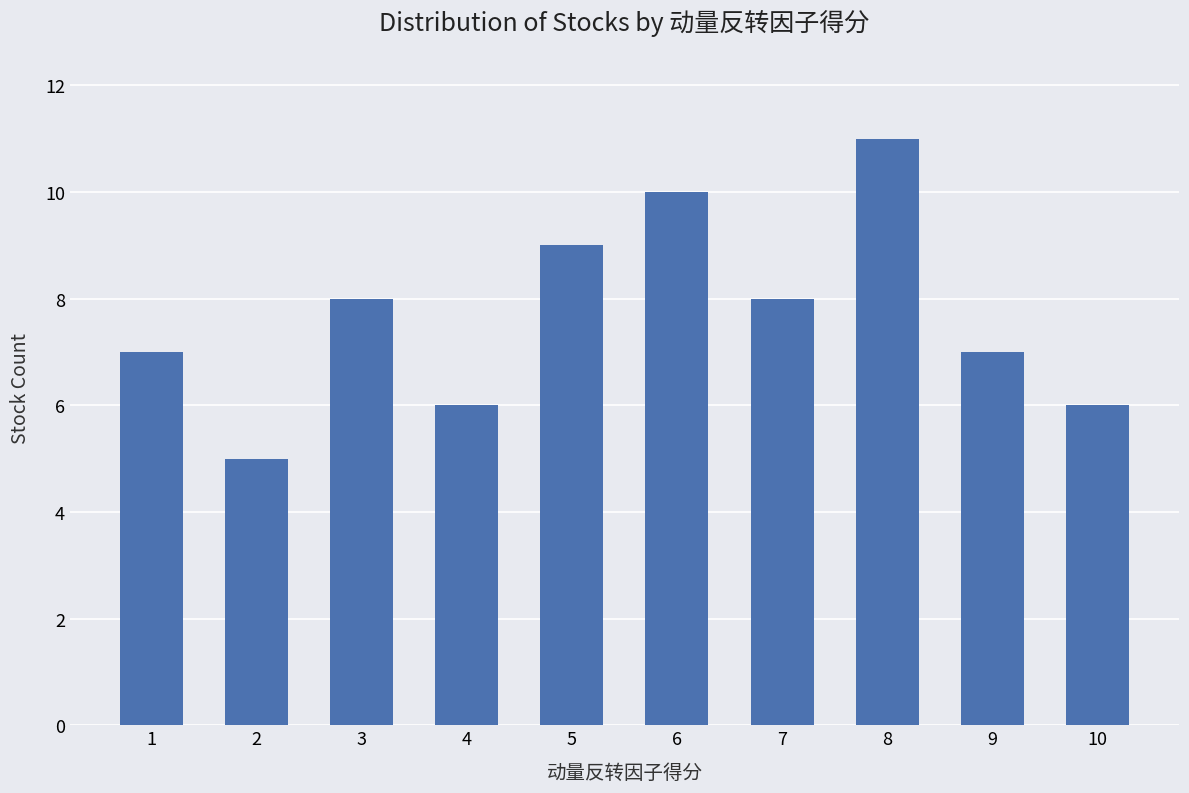

Which category has the highest value across all series?

8